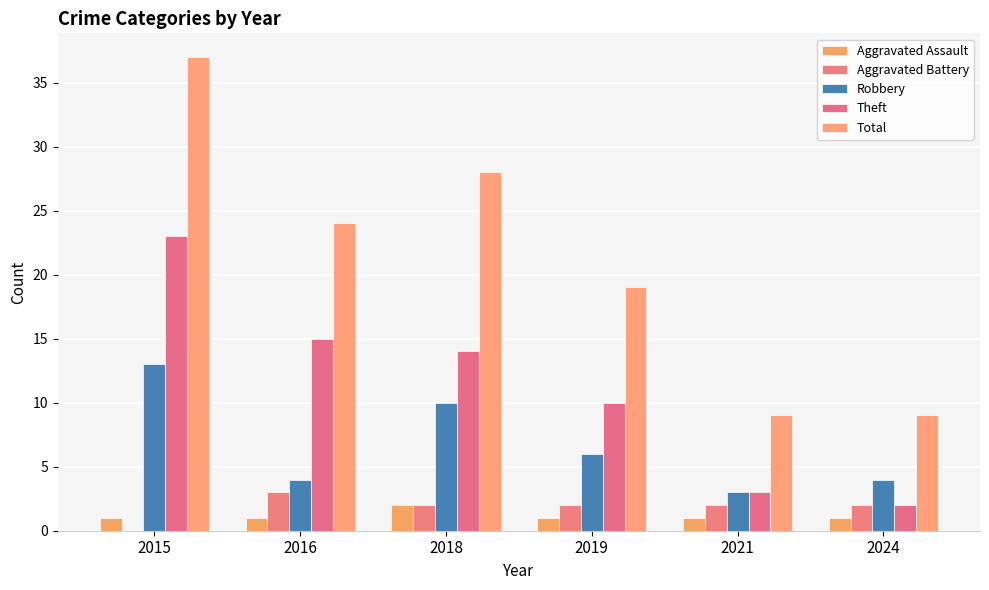

Is the value of Aggravated Battery at 2016 greater than the value of Aggravated Assault at 2024?

Yes